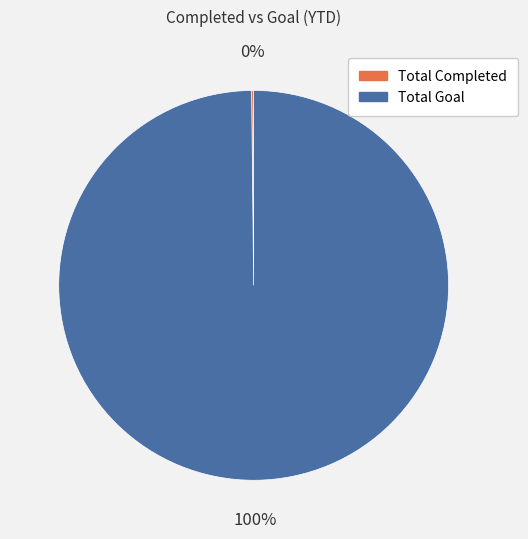

Which slice is the largest?

Total Goal